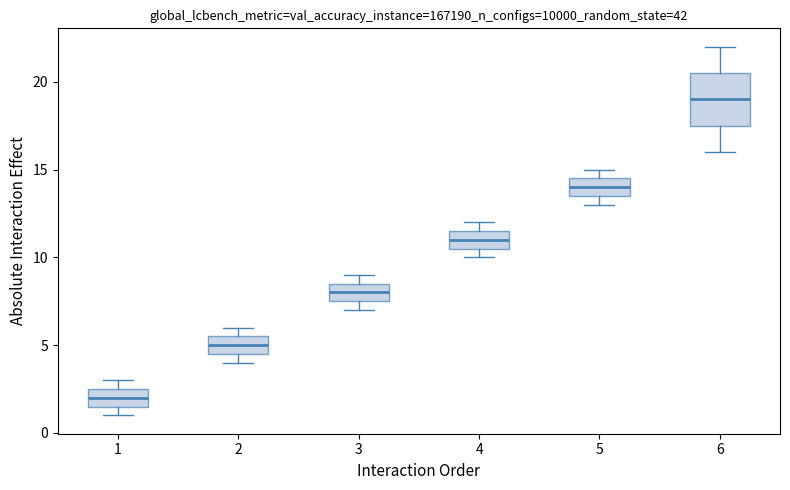

Where does the median line of the box at x = 6 sit on the y-axis? The values are not printed on the chart, so give them approximately, as read against the axis.

19.0